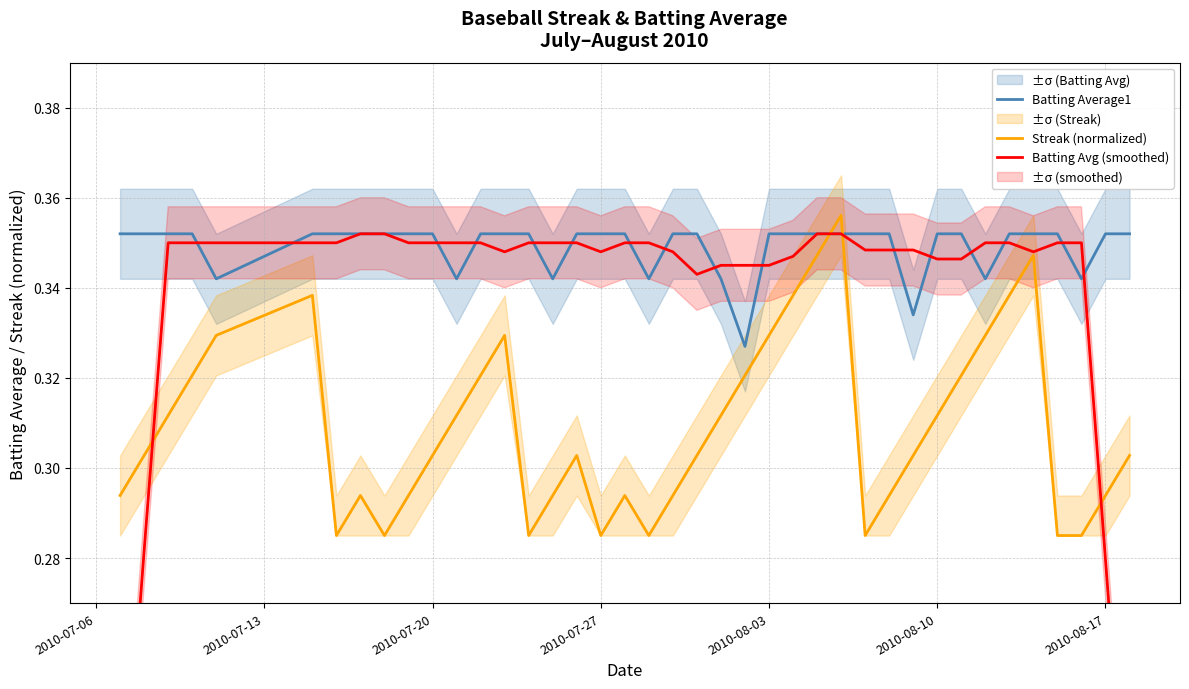

How many times do Streak (normalized) and Batting Average1 cross each other?

2